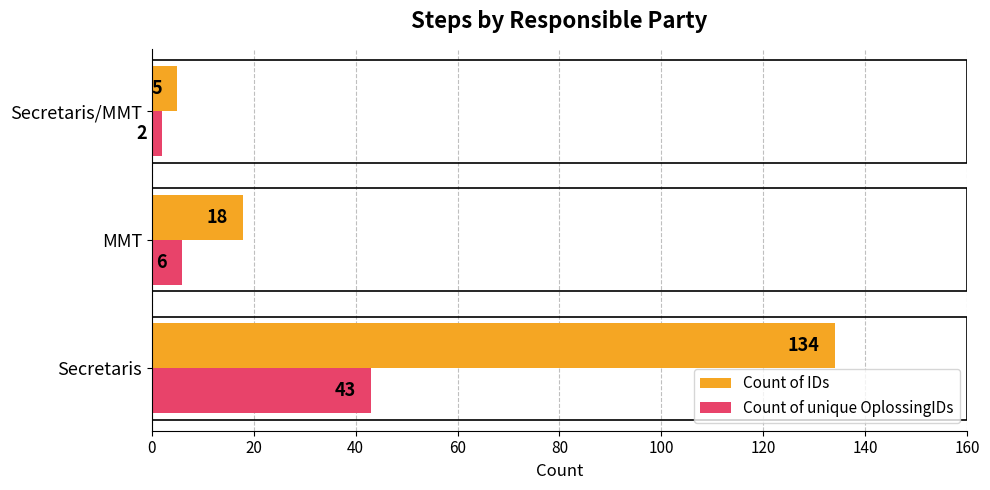

What is the spread (max minus min) of values at Secretaris?

91